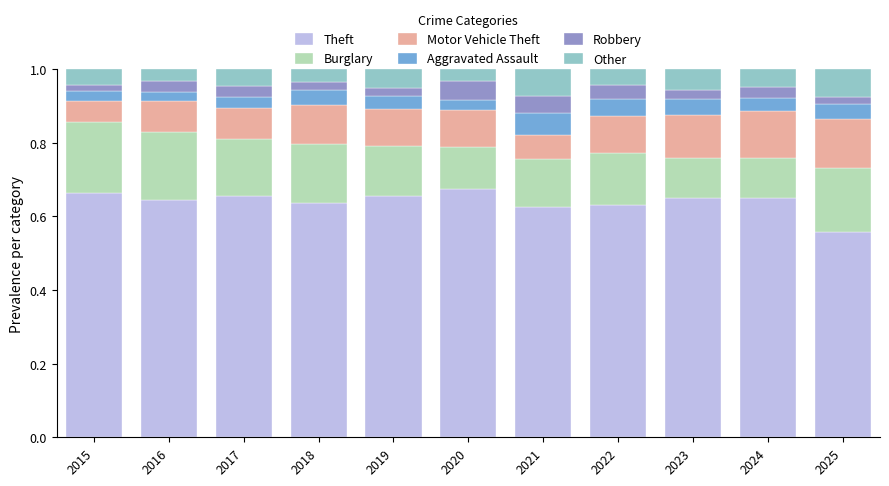

What is the total value across all series at 2022?

1.0